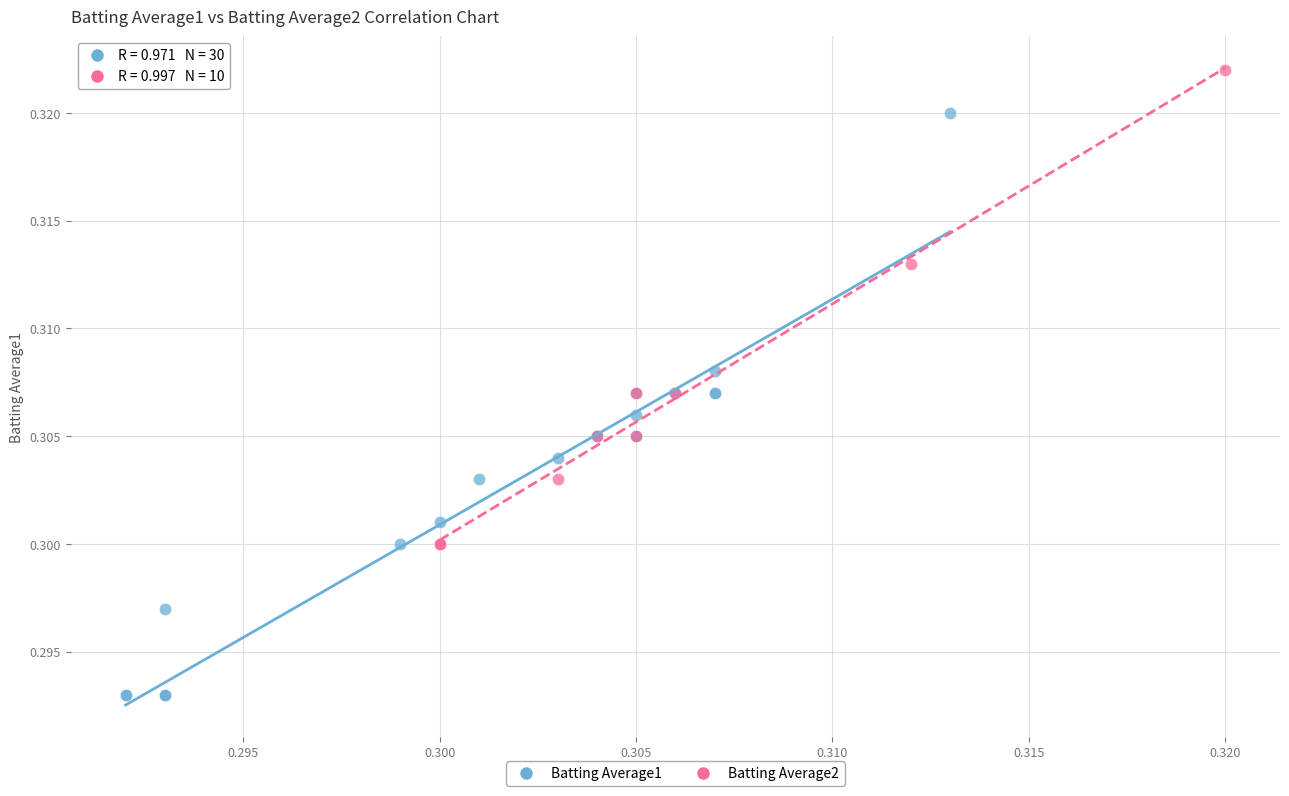

Which series contains the highest Y value?

Batting Average2